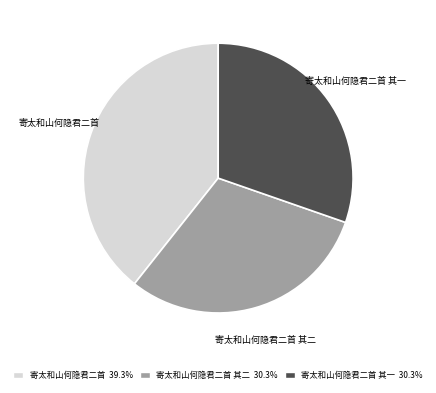

What is the ratio of the value at 寄太和山何隐君二首 其一 30.3% to the value at 寄太和山何隐君二首 39.3%?

0.8